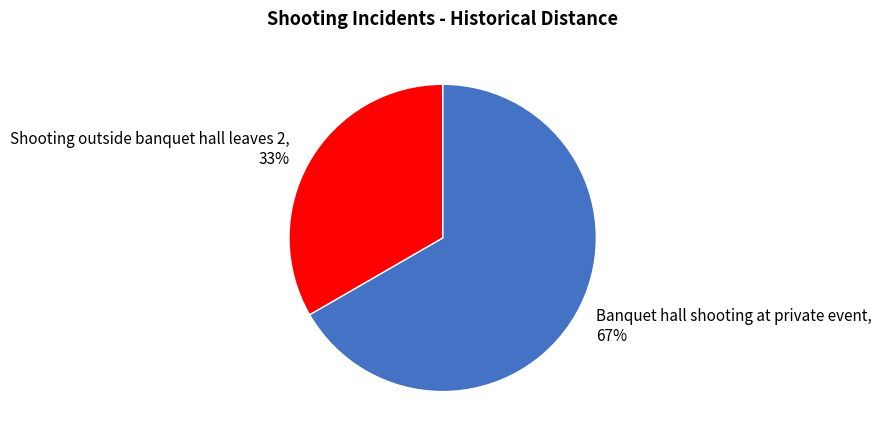

Is there a majority slice in this chart?

Yes